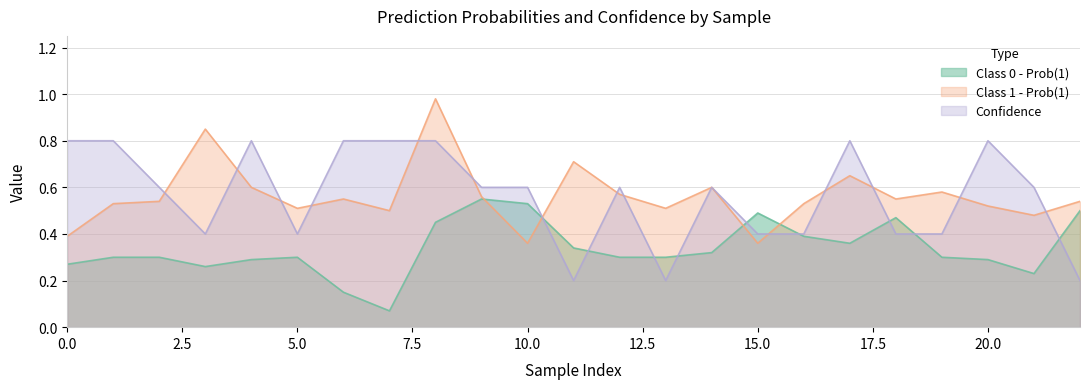

What are all the series names shown in the legend?

Class 0 - Prob(1), Class 1 - Prob(1), Confidence